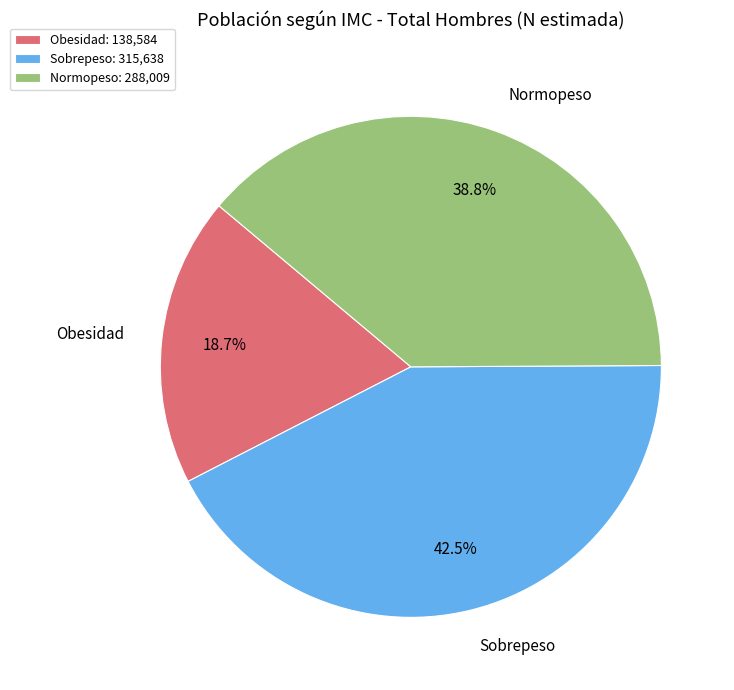

How many segments does this pie chart have?

3